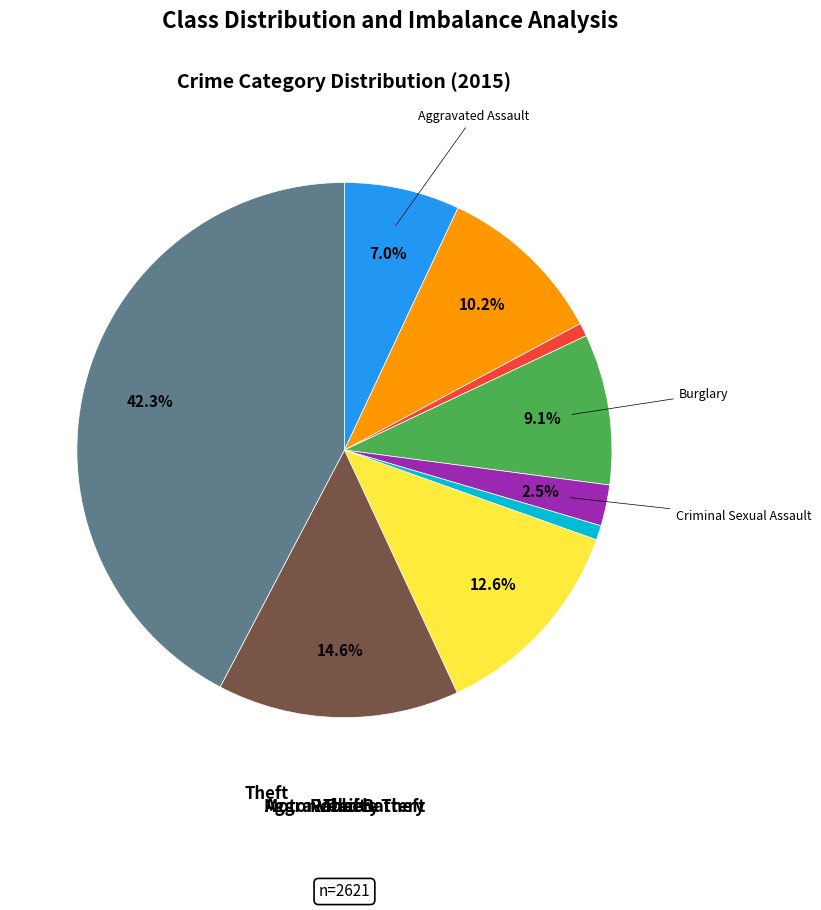

Does any single category account for the majority?

No